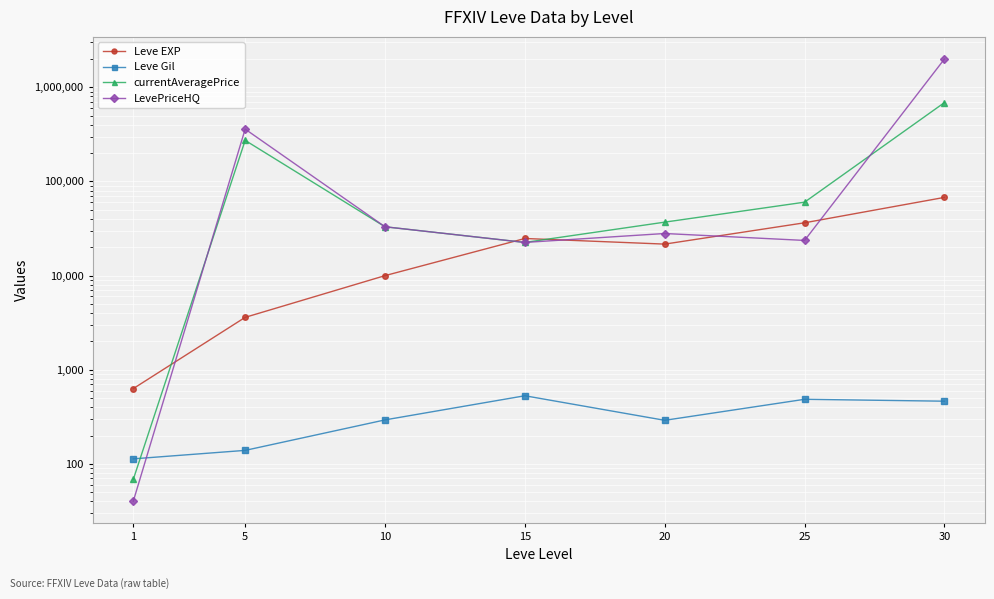

Between 30 and 20, which is larger?

30